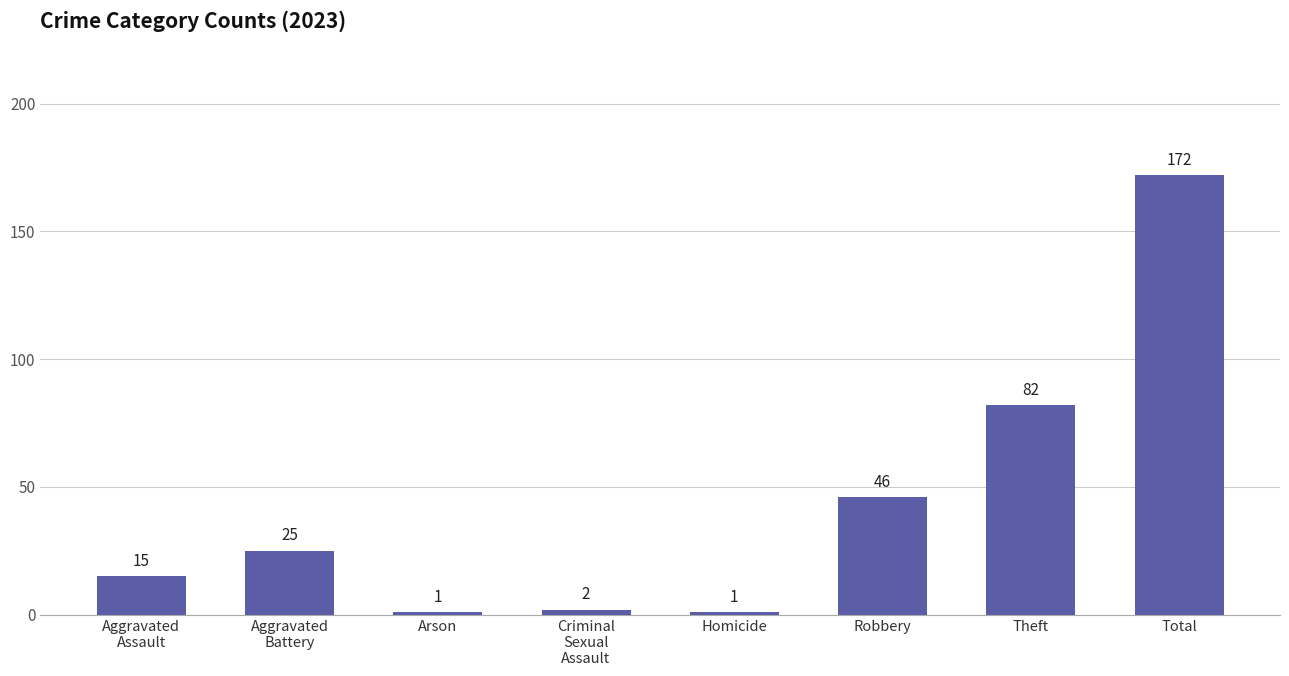

True or false: the data shows 1 at Arson.

True